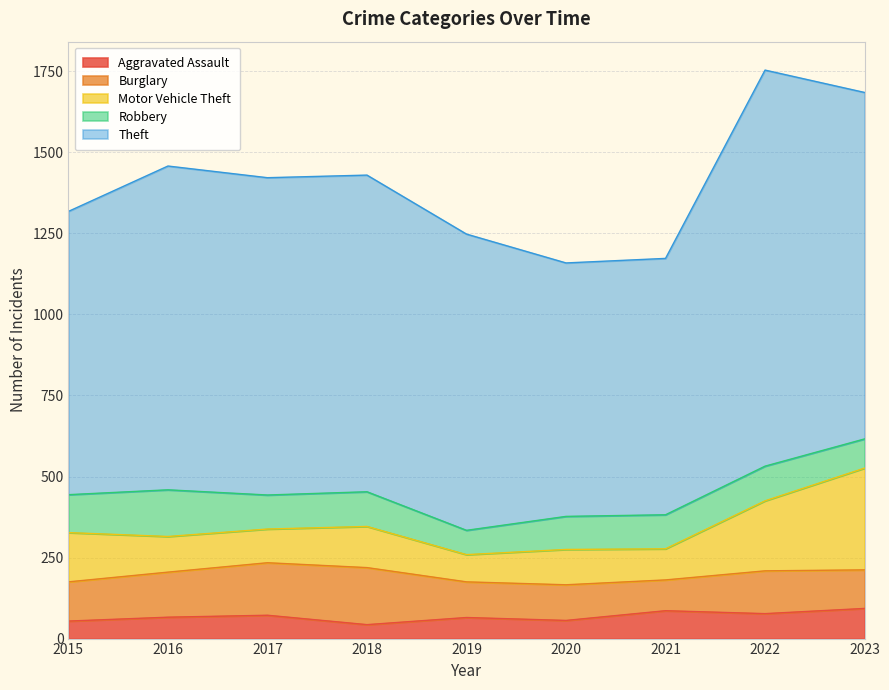

What is the sum of the Robbery values at 2022 and 2019?

182